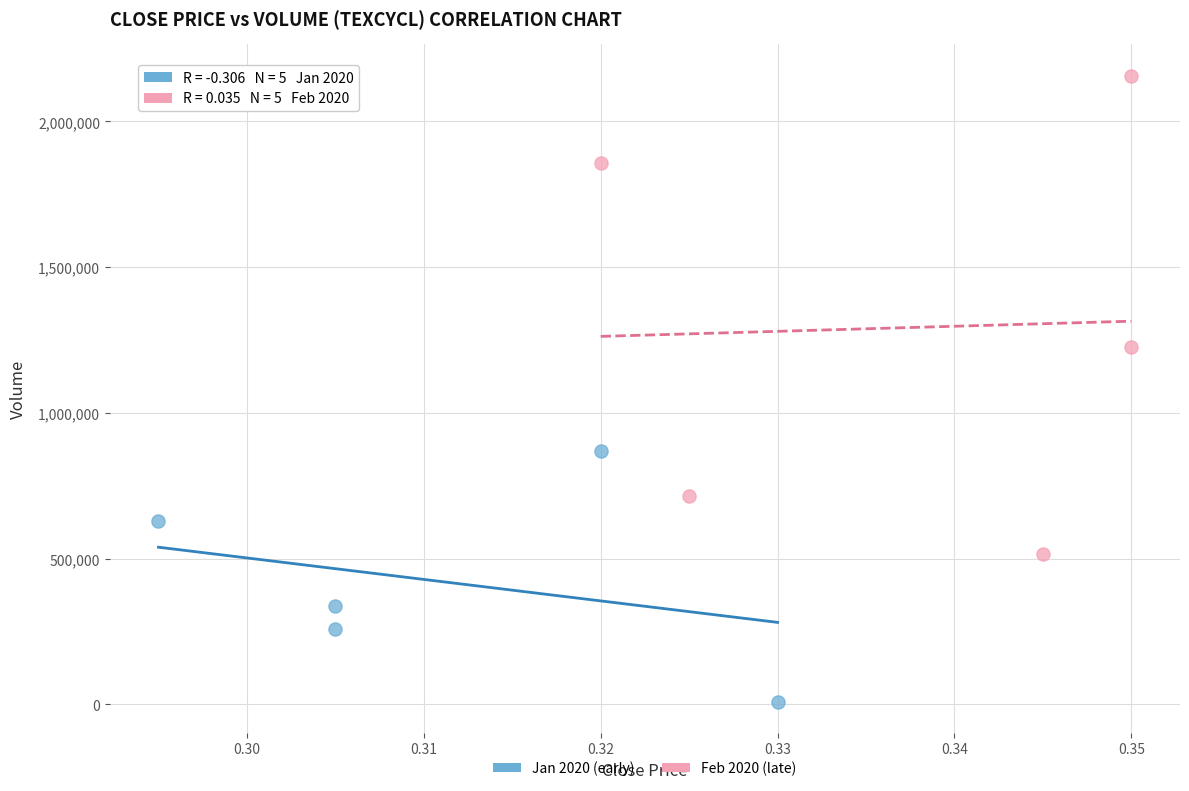

Which series reaches the minimum Y coordinate?

Jan 2020 (early)